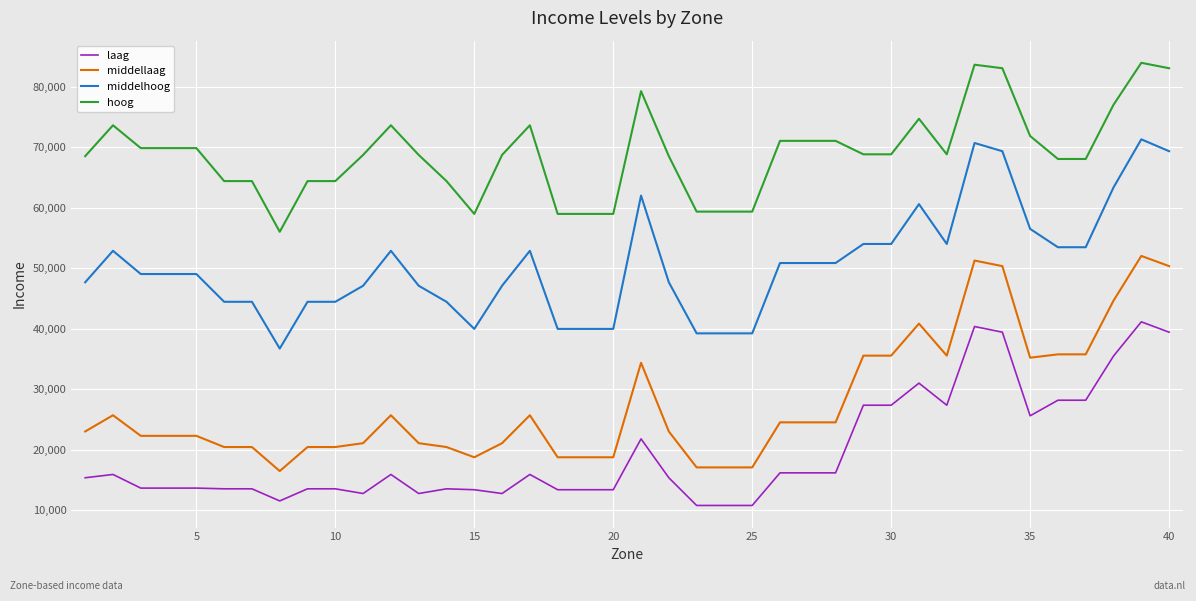

Which series has the widest spread of values?

middellaag